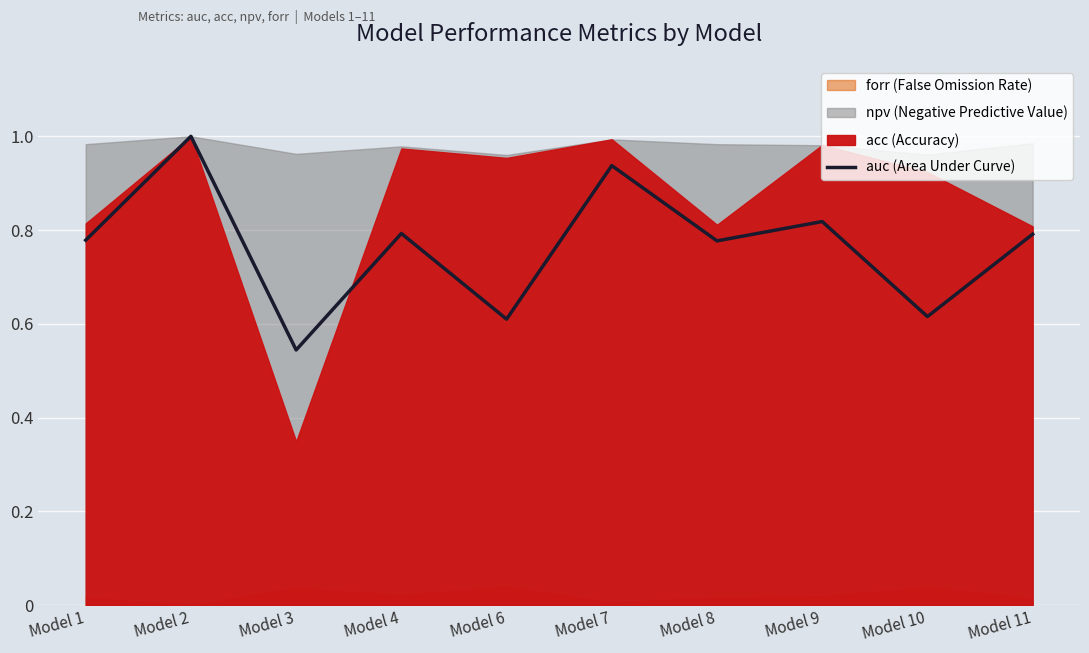

The value of auc (Area Under Curve) at Model 4 is 1.3. True or false?

False